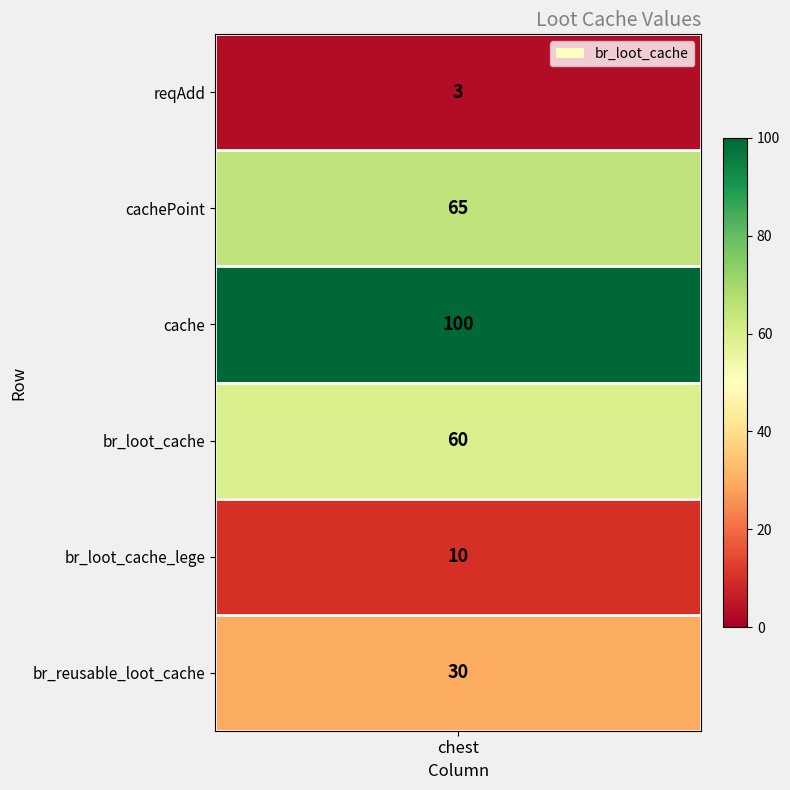

List the labels in order of value, smallest first.

0, 4, 5, 3, 1, 2